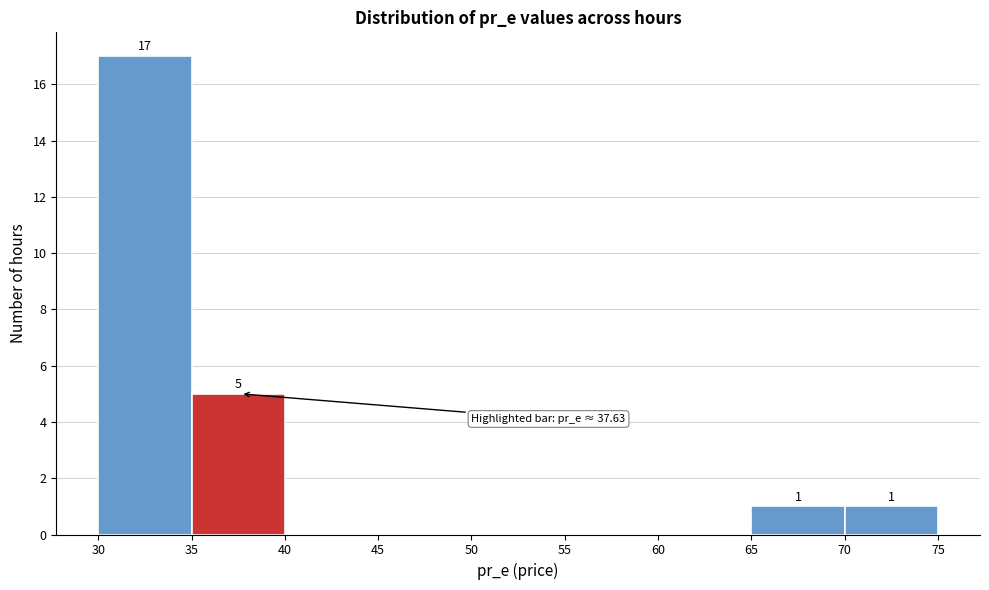

Over which range of the x-axis is the bar tallest?

30 to 35